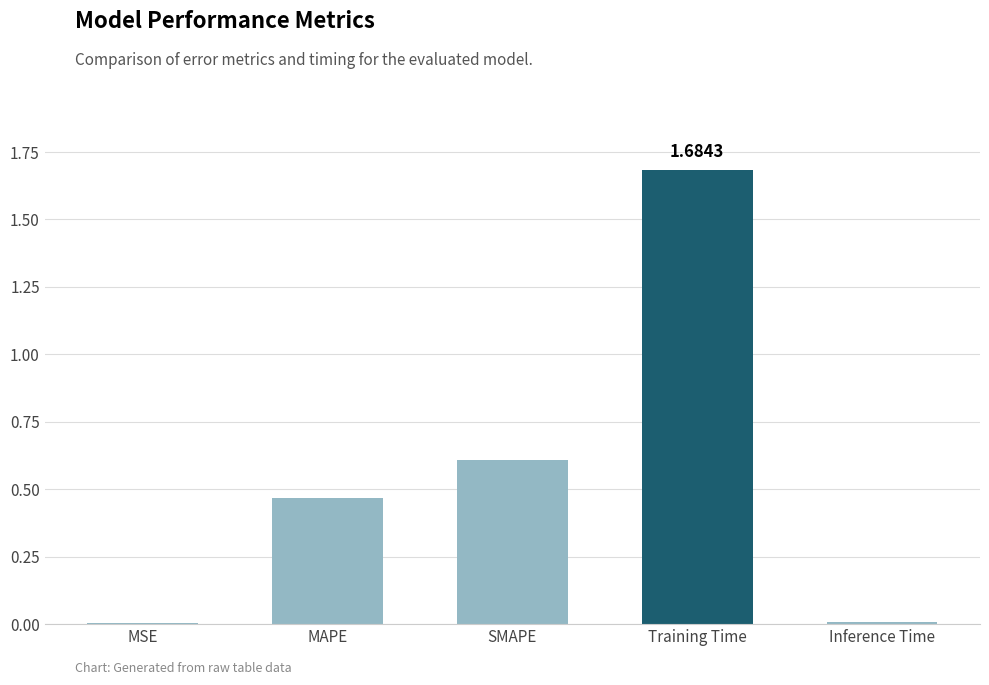

What is the sum of all values?

2.8